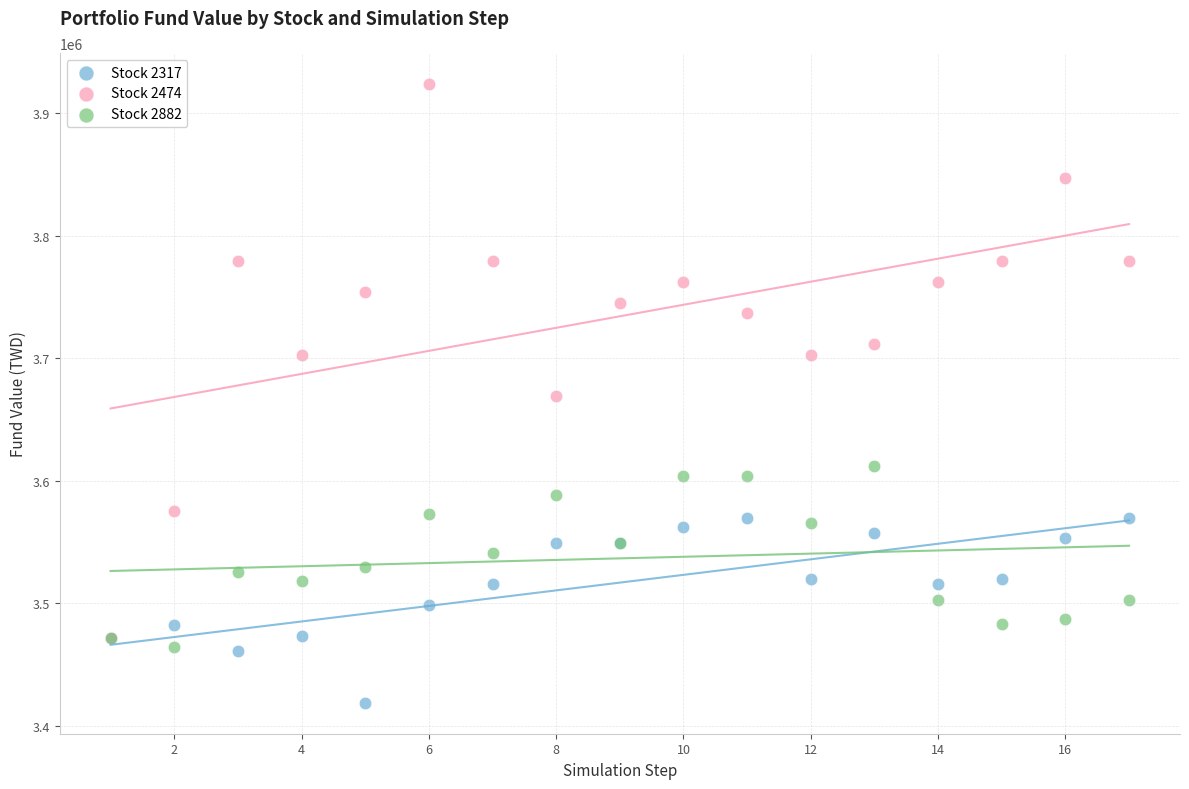

Which series has the widest spread of Y values?

Stock 2474